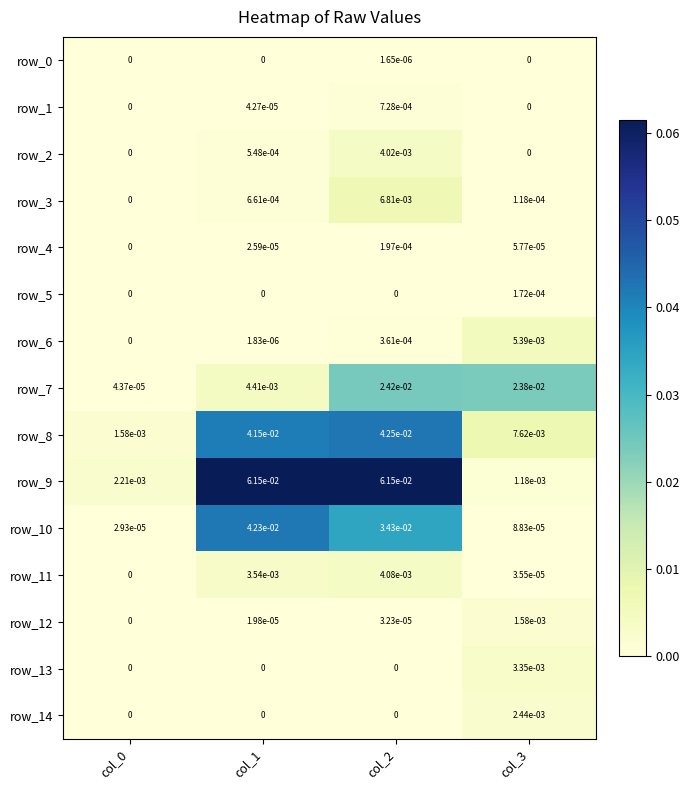

Is it true that row_12 equals 0.0 at col_3?

True